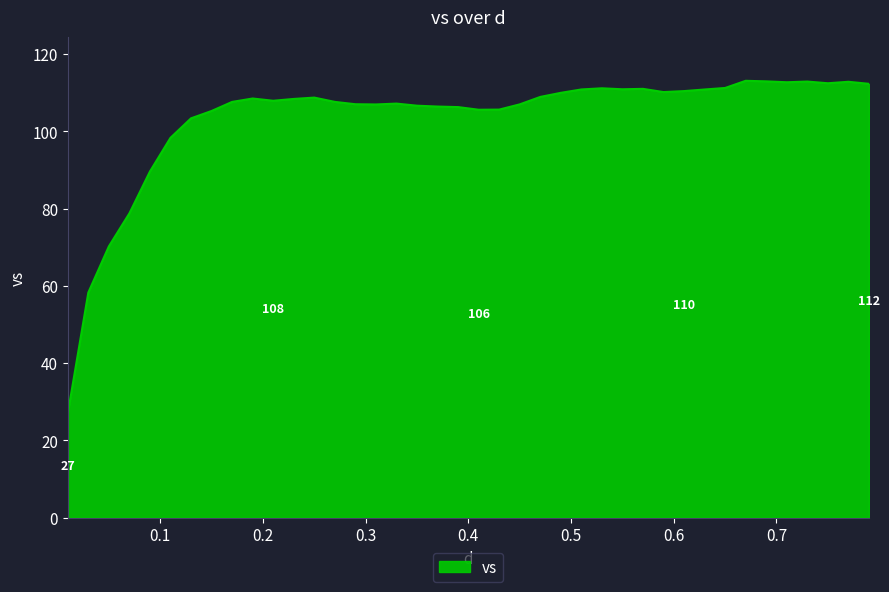

What is the smallest value displayed?

26.9